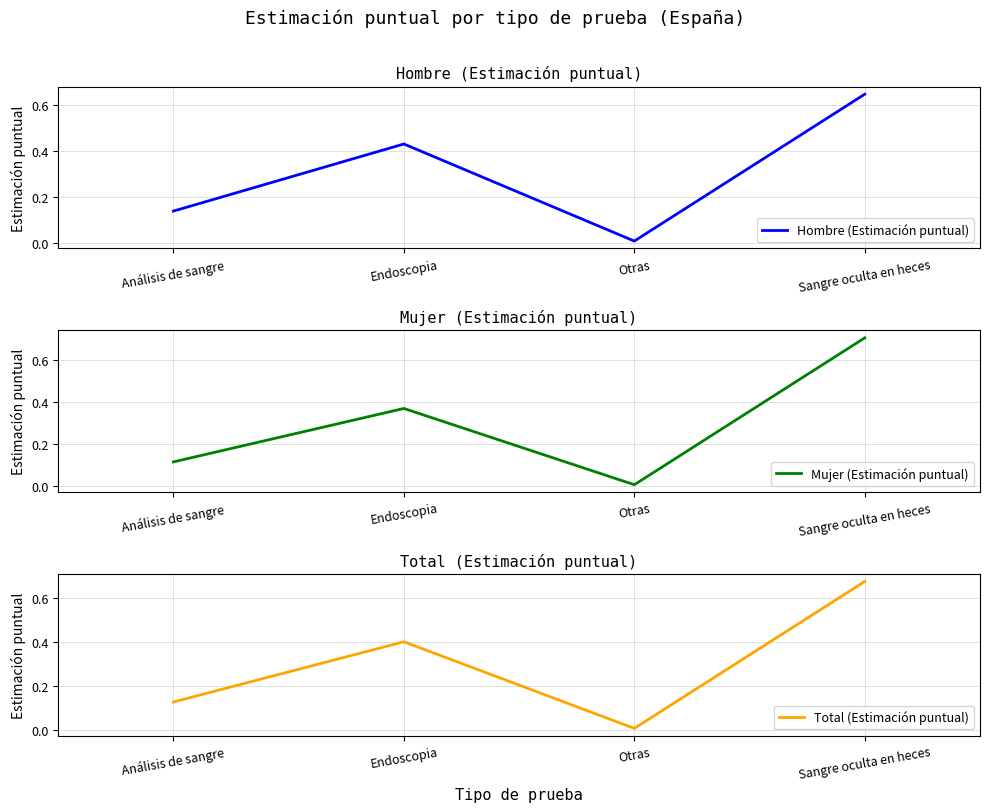

How many times do Total (Estimación puntual) and Hombre (Estimación puntual) cross each other?

1